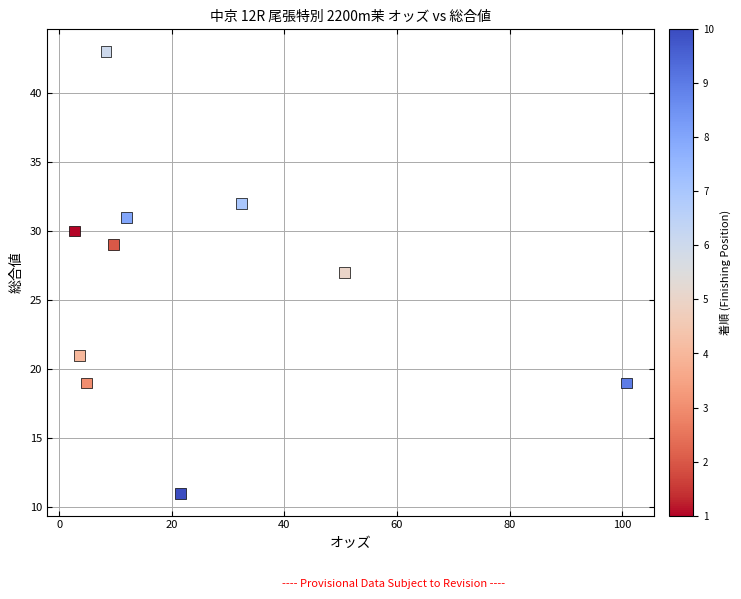

What is the range of Y values (max minus min)?

32